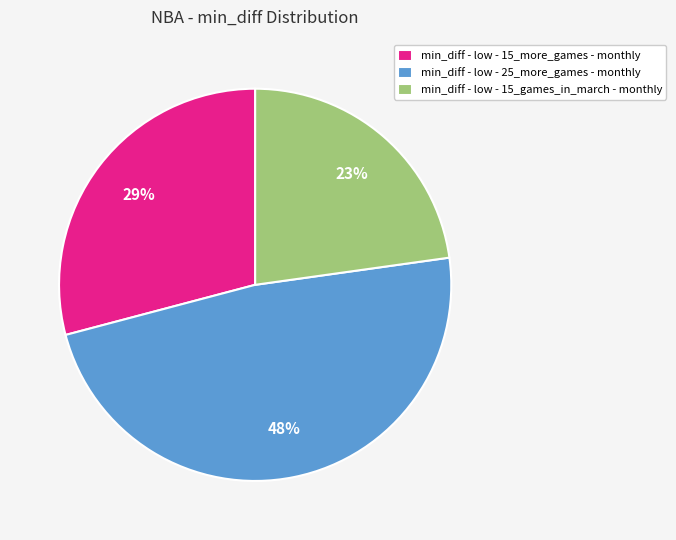

To the nearest percent, what percentage of the pie is min_diff - low - 15_more_games - monthly?

29%